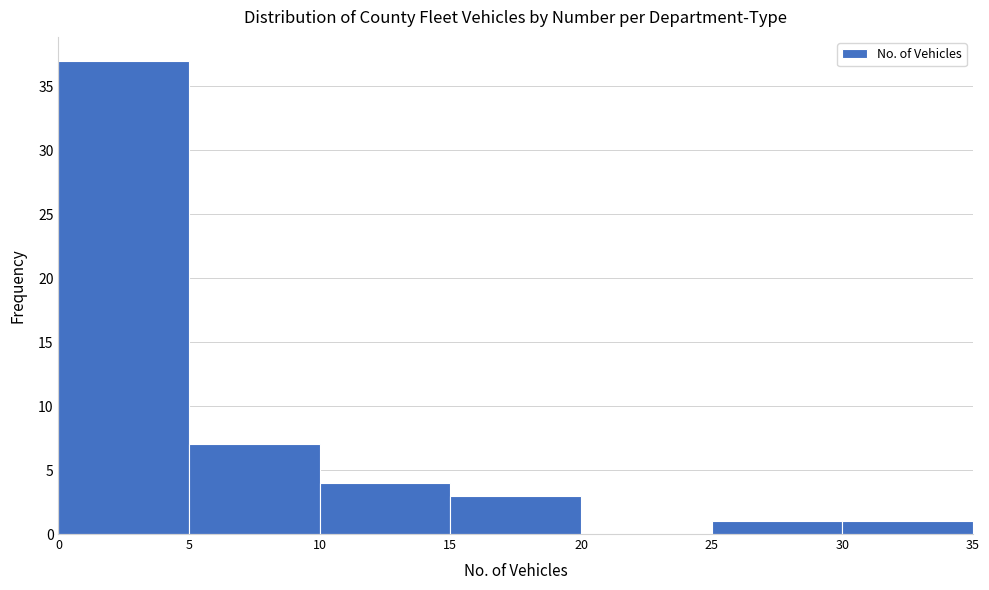

Which range on the x-axis has the tallest bar?

0 to 5